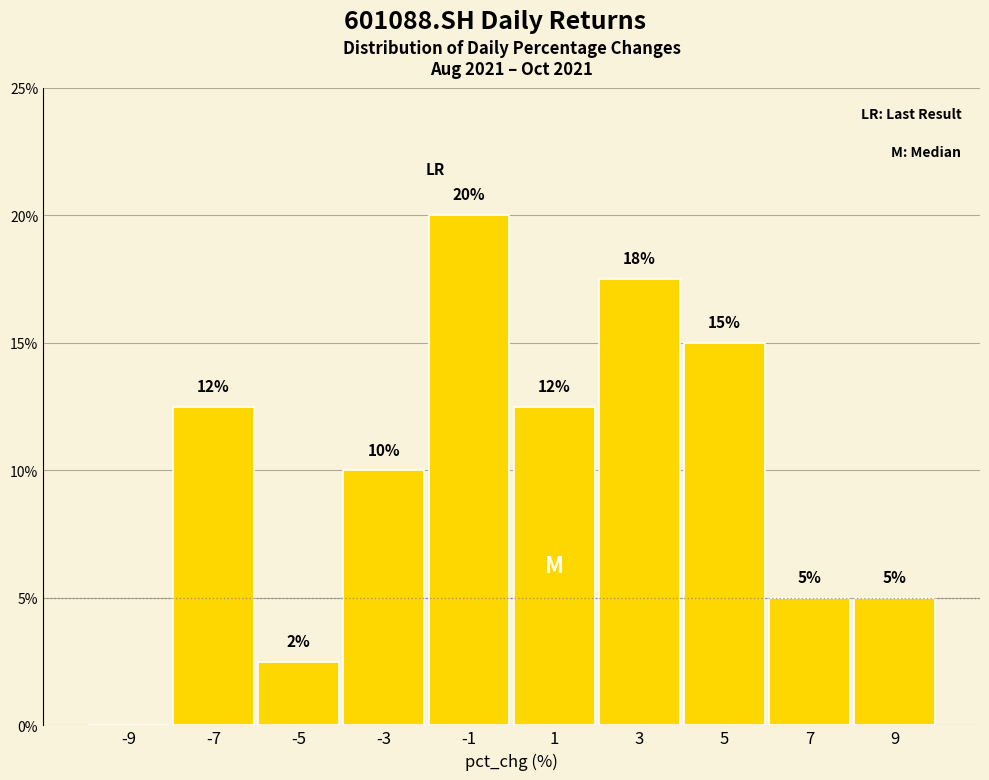

Over which range of the x-axis is the bar tallest?

-2 to 0